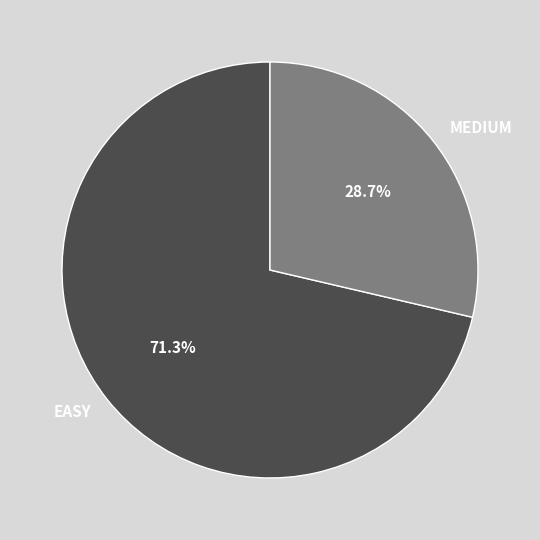

How much of the chart is everything except EASY?

28.7%